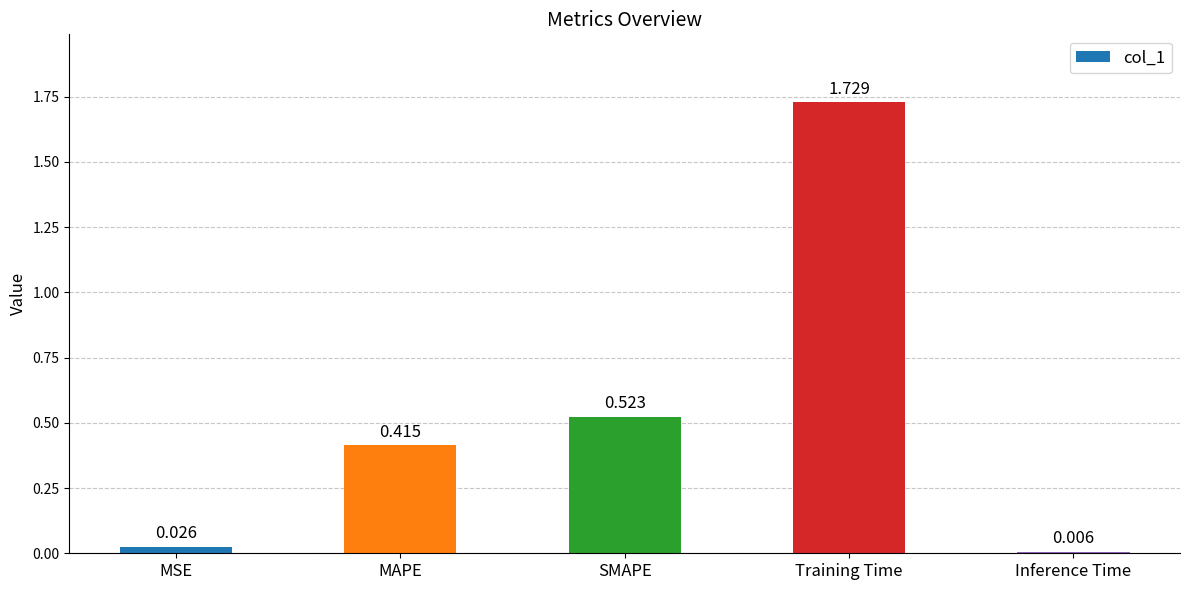

Between MSE and Training Time, which is larger?

Training Time